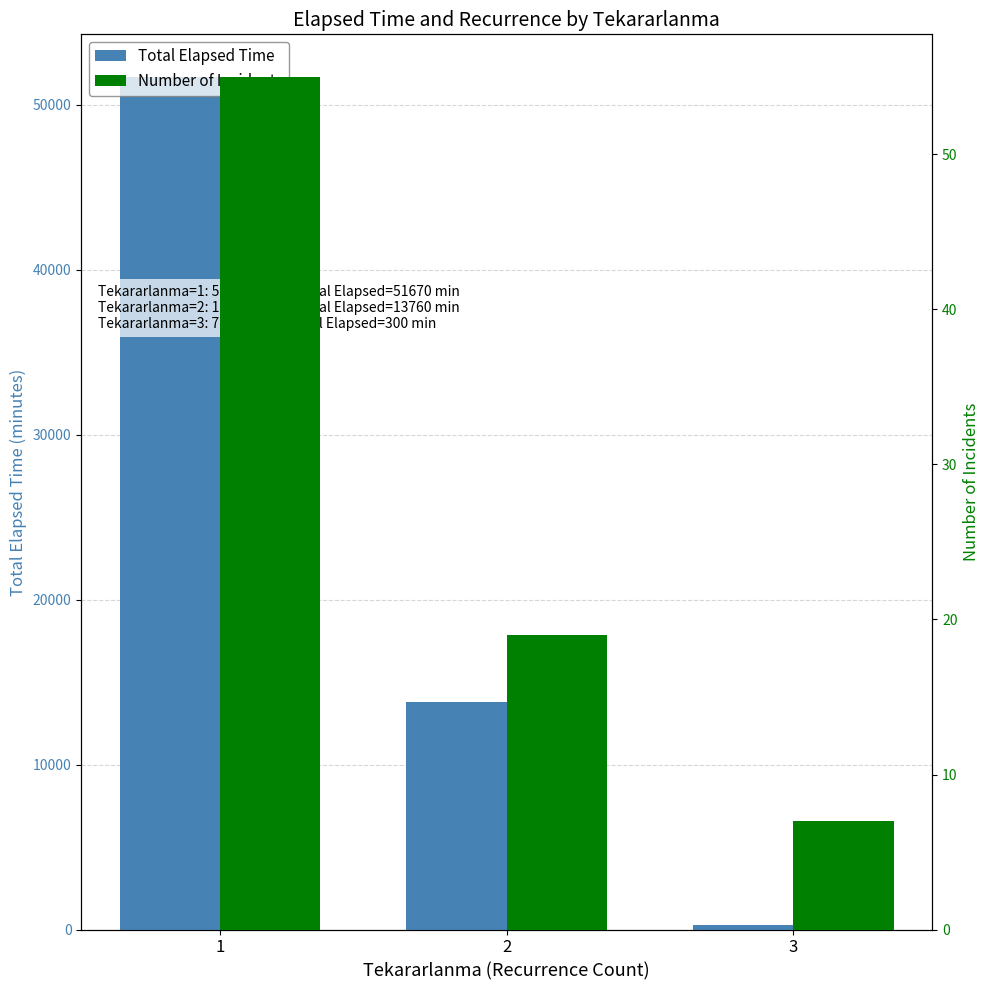

Reading right to left, list all the values displayed in this chart.

Total Elapsed Time: 300	13760	51670
Number of Incidents: 7	19	55